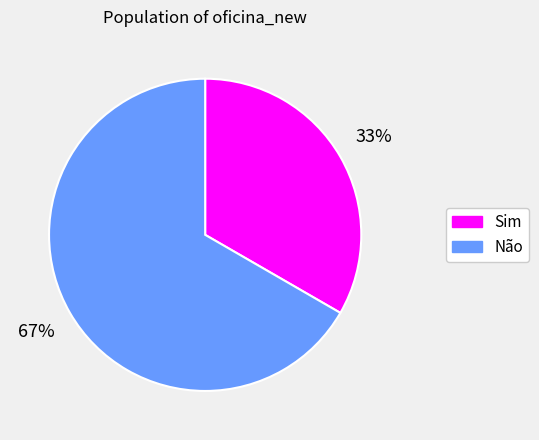

What percentage is the Não slice, to the nearest percent?

67%